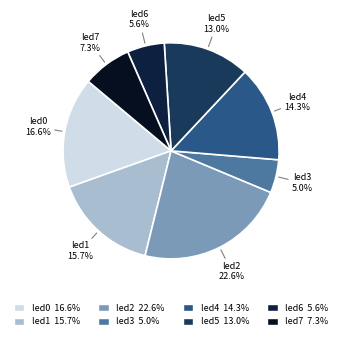

True or false: led2 accounts for 14% of the total.

False